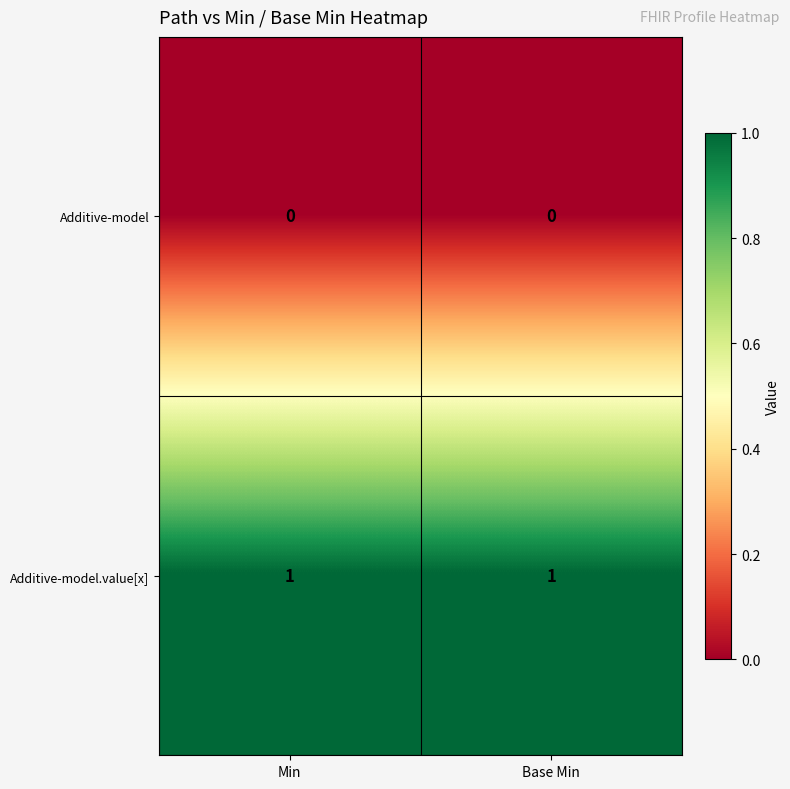

List the series in order of their overall mean, lowest first.

Additive-model, Additive-model.value[x]